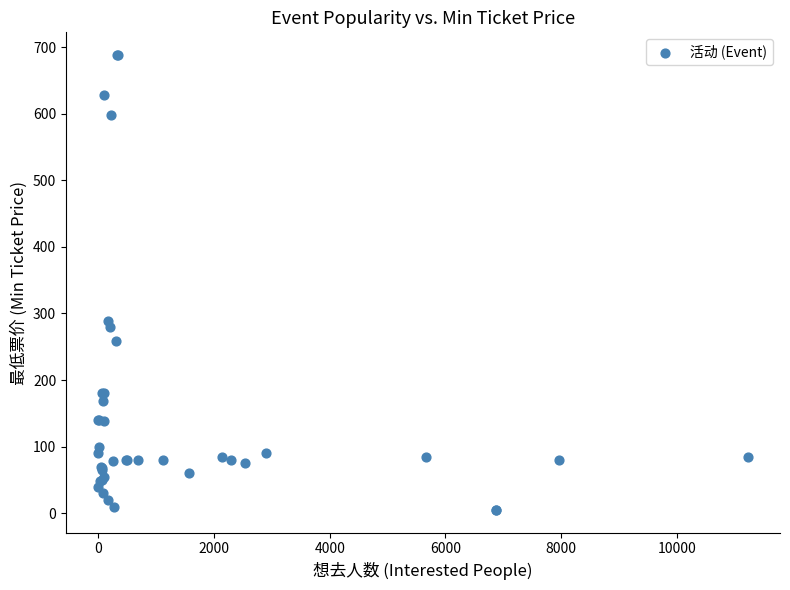

What Y value in the scatter plot is closest to 346?

288.0